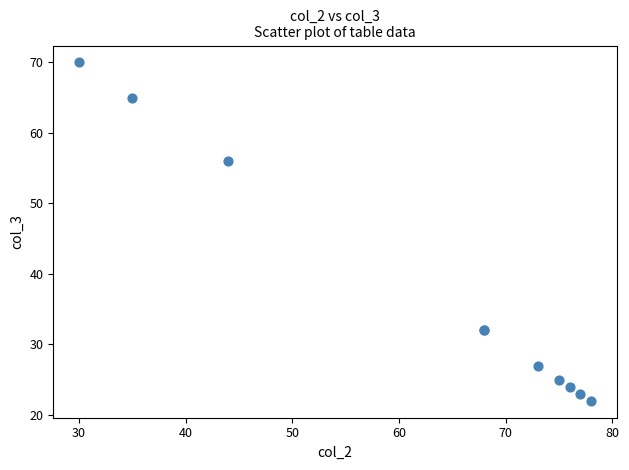

What Y value in the scatter plot is closest to 46?

56